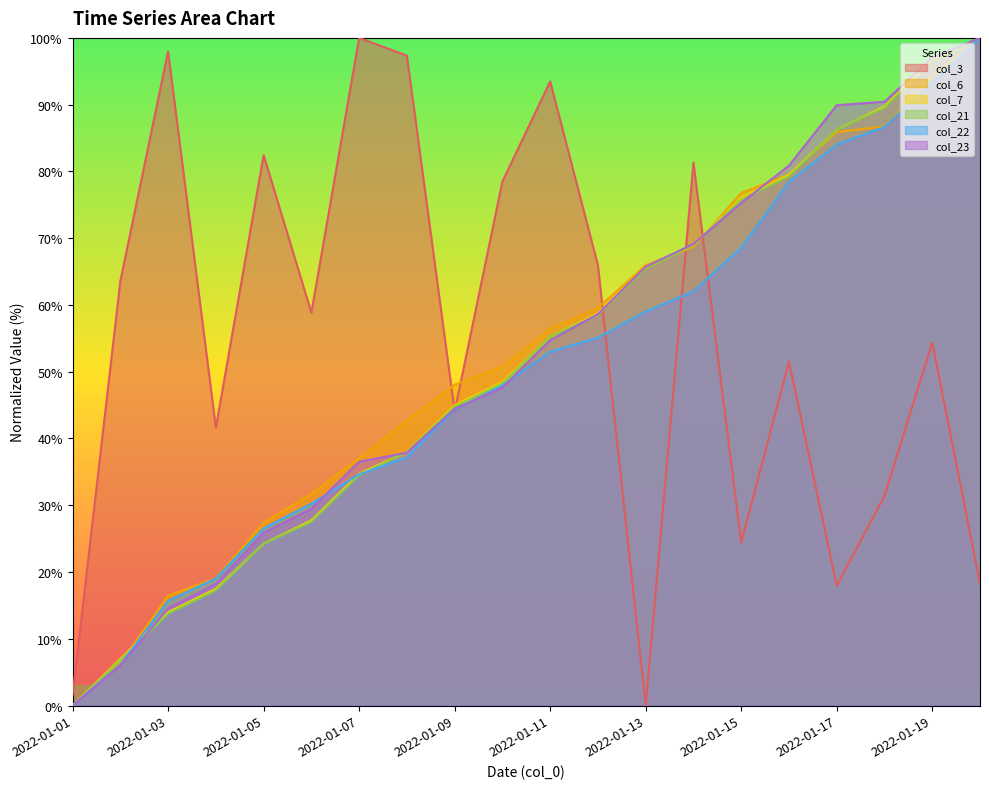

What is the difference between the maximum and minimum values in the col_22 series?

100.0